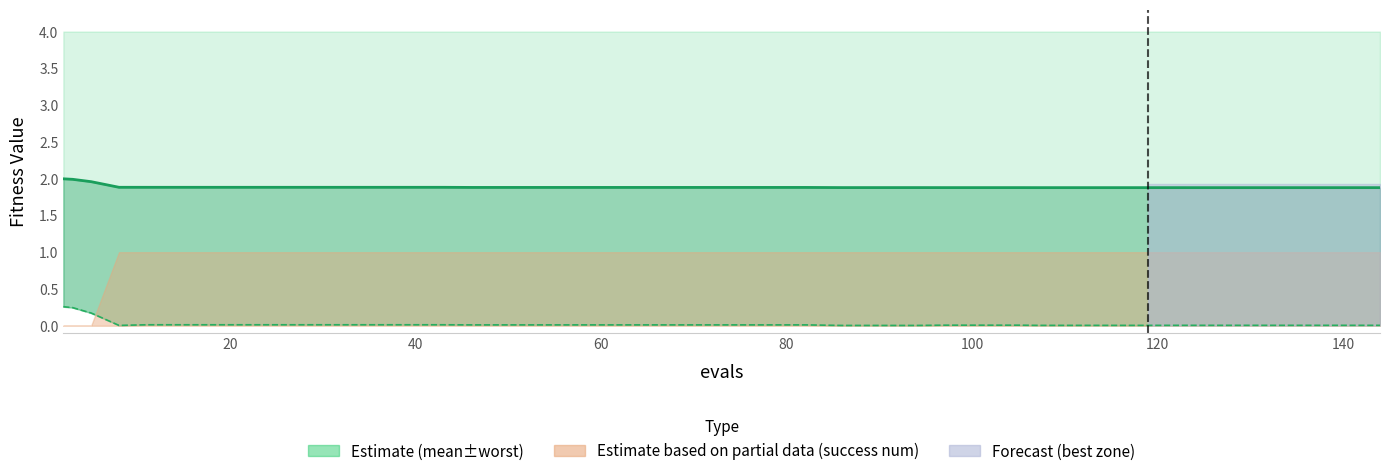

True or false: best and mean line cross at least once.

False